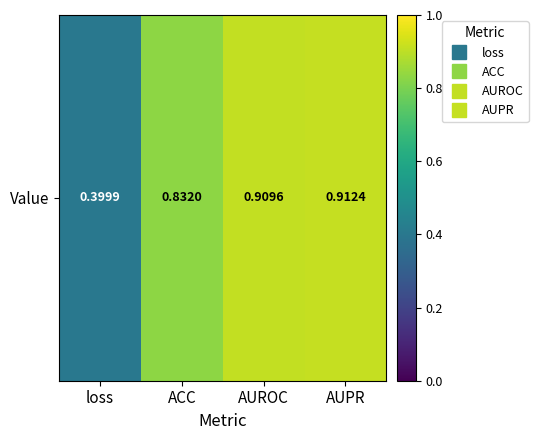

At which category does the chart reach its minimum across all series?

loss